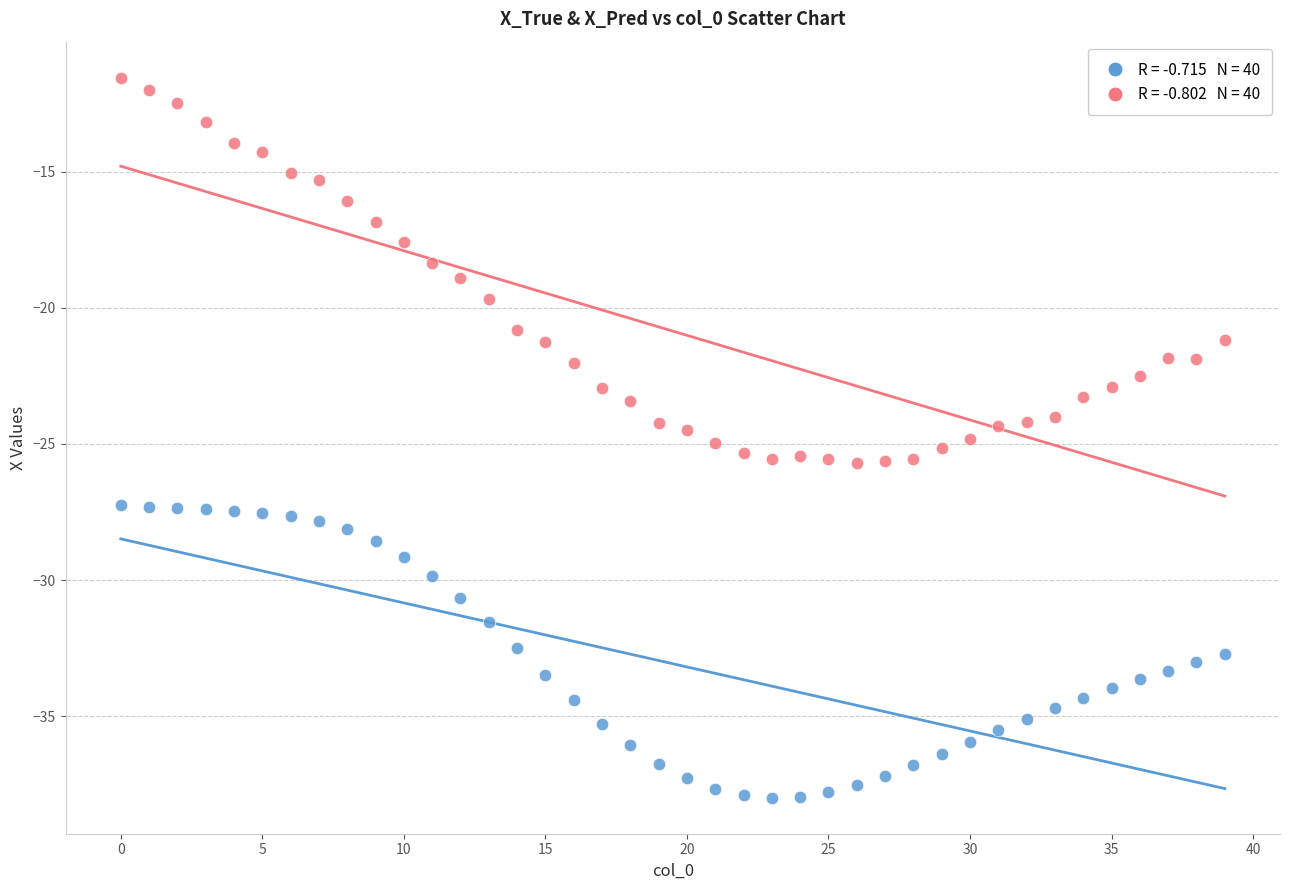

Across all data points, what is the range of Y values (max minus min)?

26.4